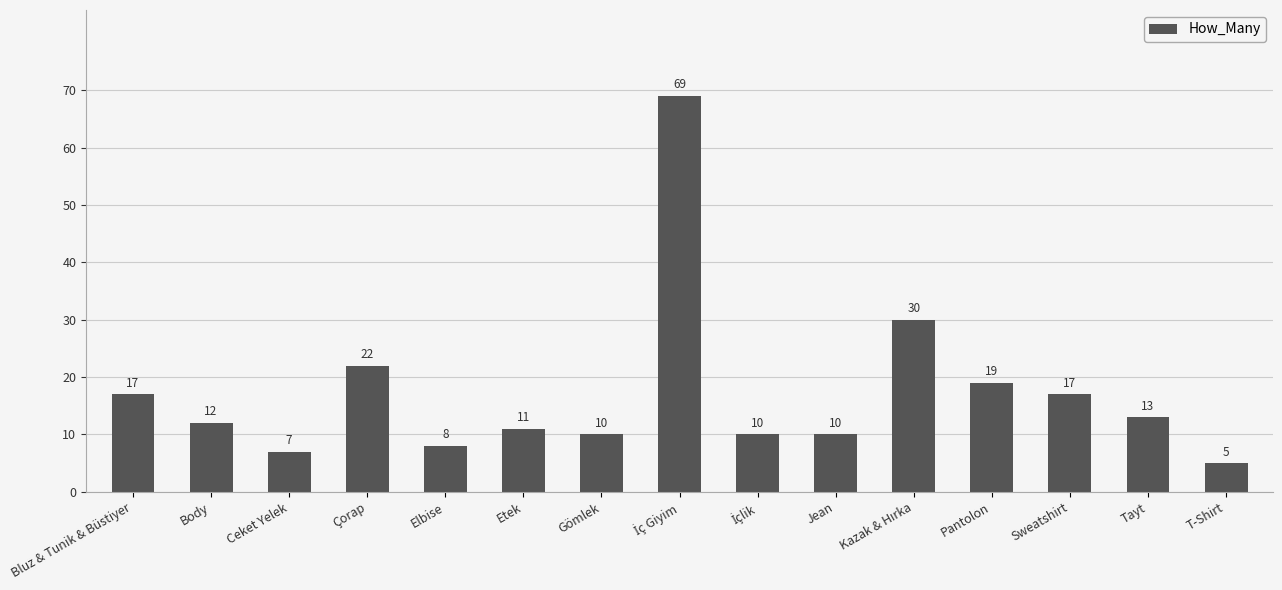

Where does the data first go above 12?

Bluz & Tunik & Büstiyer